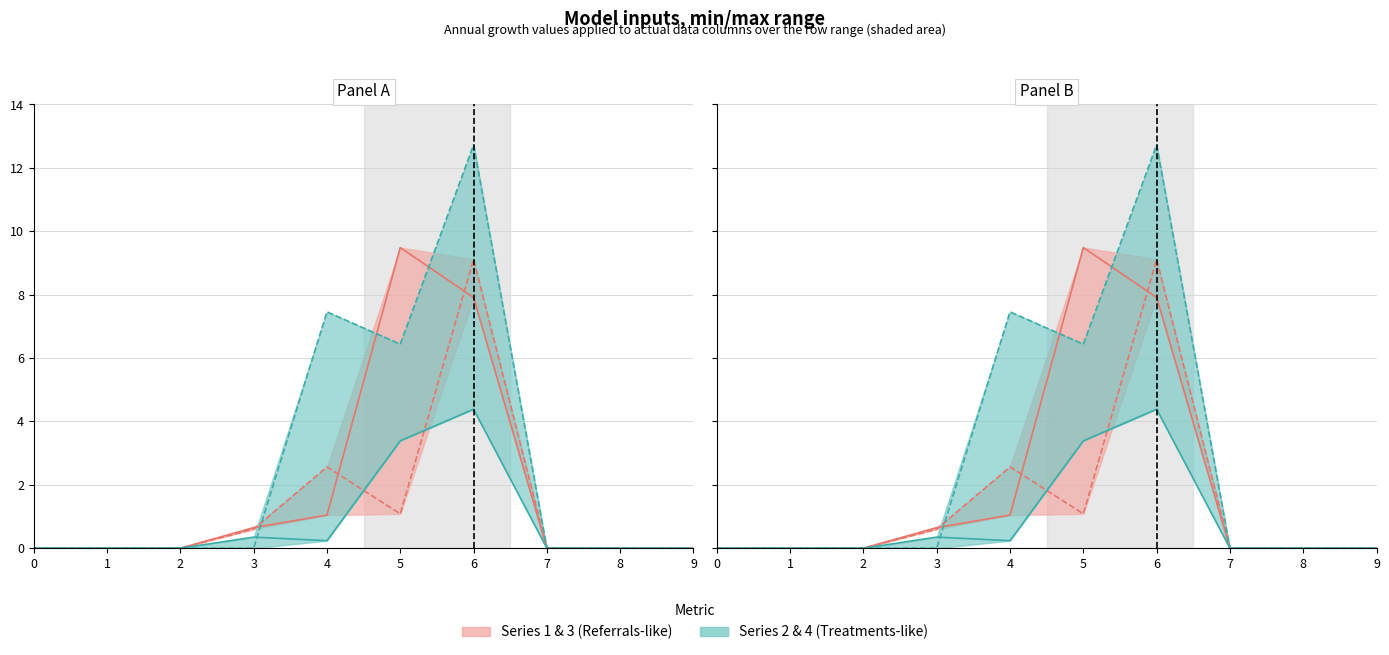

Which category has the highest value in the Series 1 series?

5